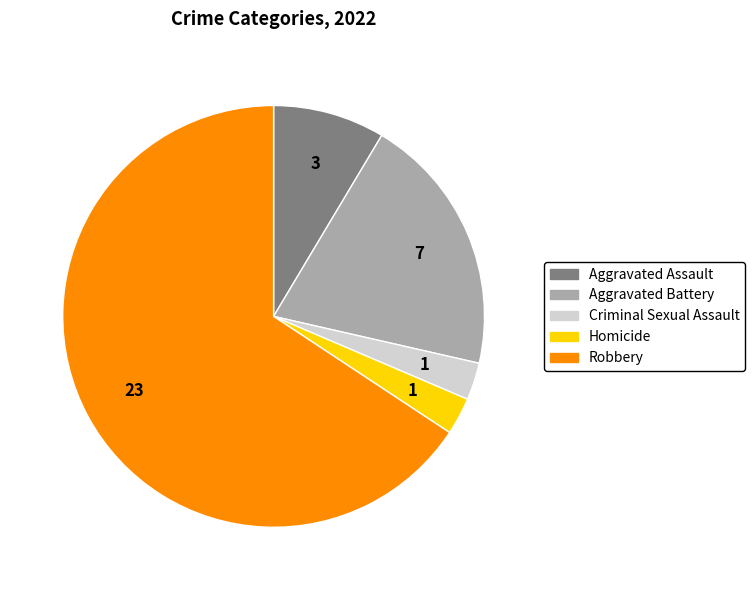

Is it true that Robbery is 66% of the pie?

True